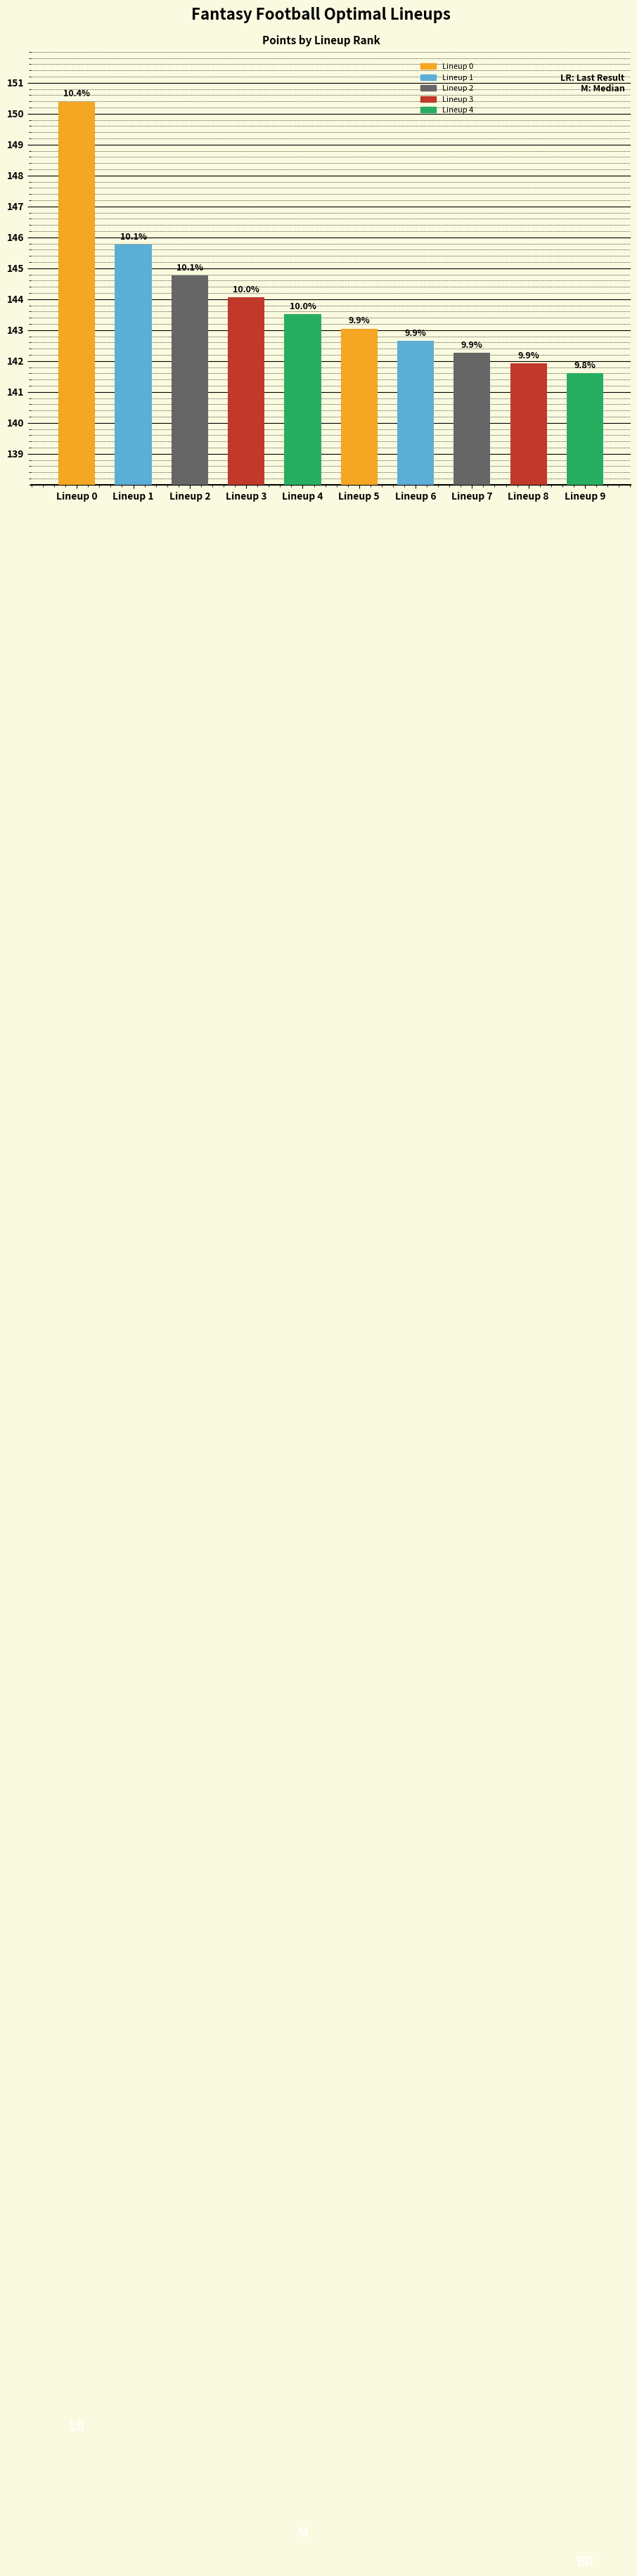

What is the sum of all values?

1440.0